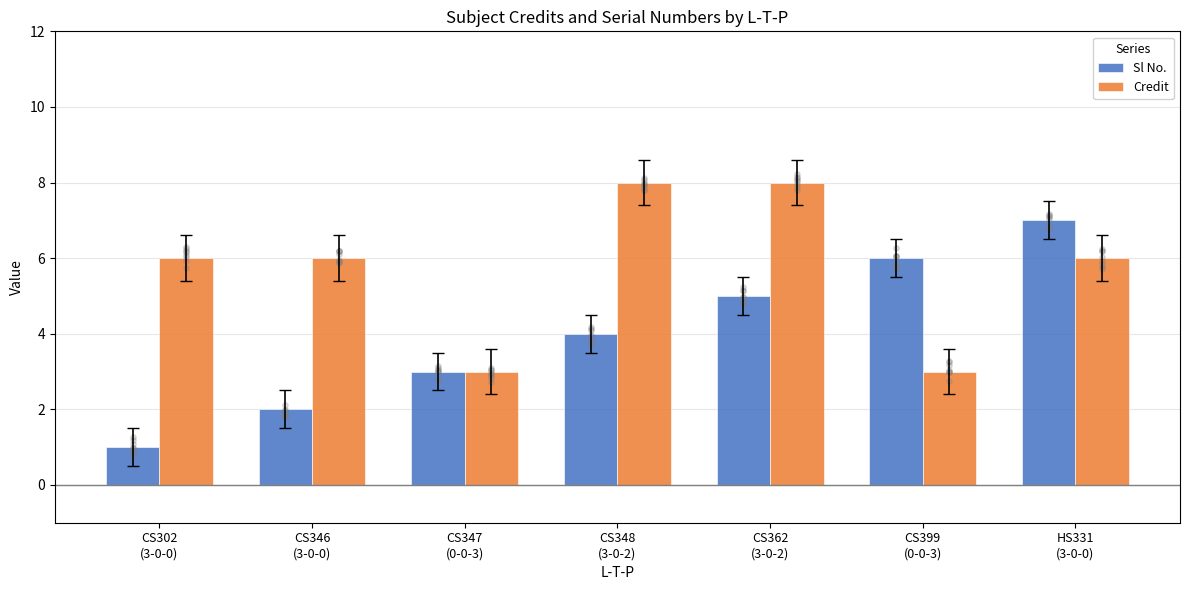

Is the value of Sl No. at CS348
(3-0-2) greater than the value of Credit at CS348
(3-0-2)?

No